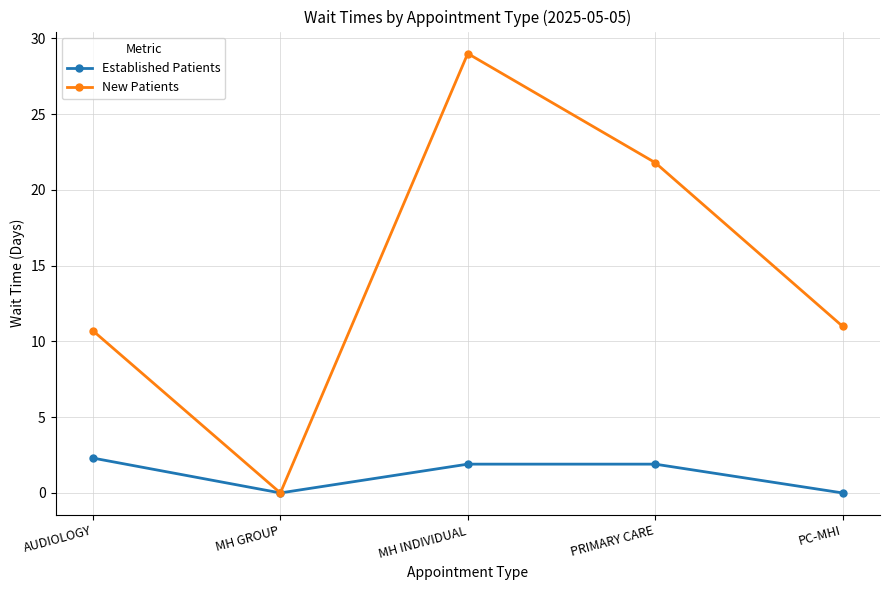

Which category has the lowest value in the New Patients series?

MH GROUP